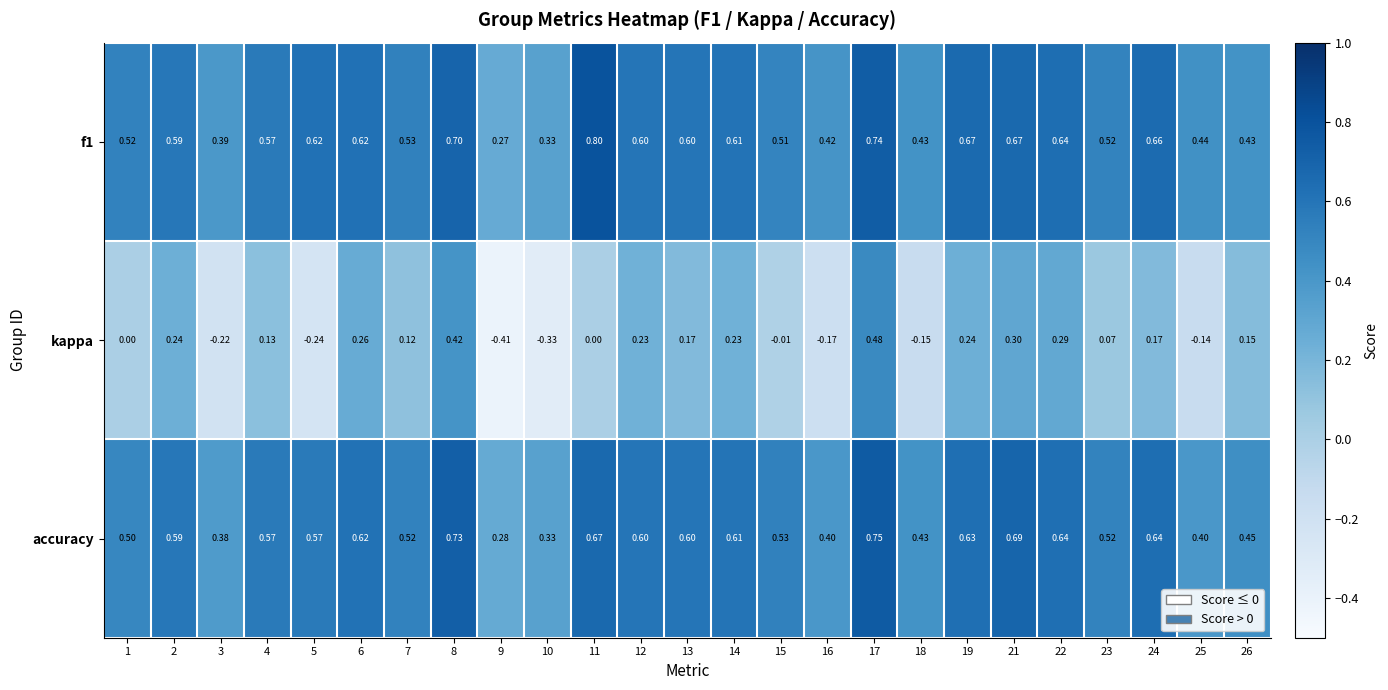

Between 10 and 26, which series saw the biggest shift?

kappa